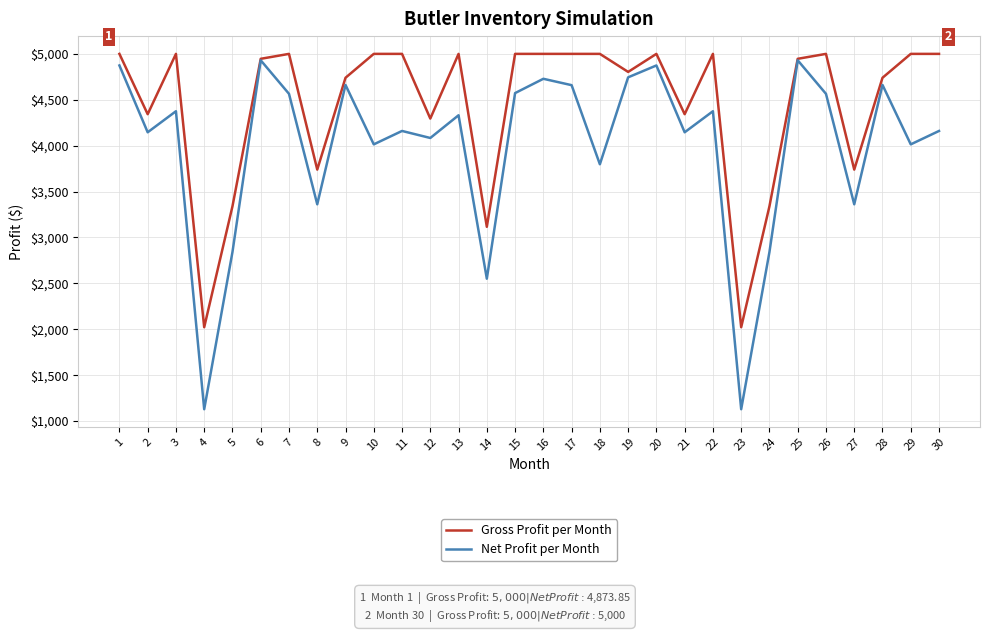

Which series changed the most between 11 and 17?

Net Profit per Month